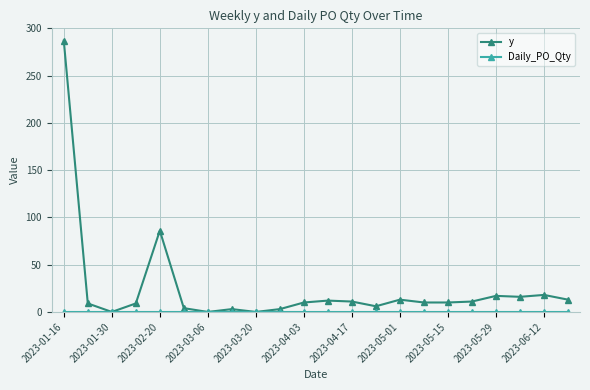

Which series has the widest spread of values?

y